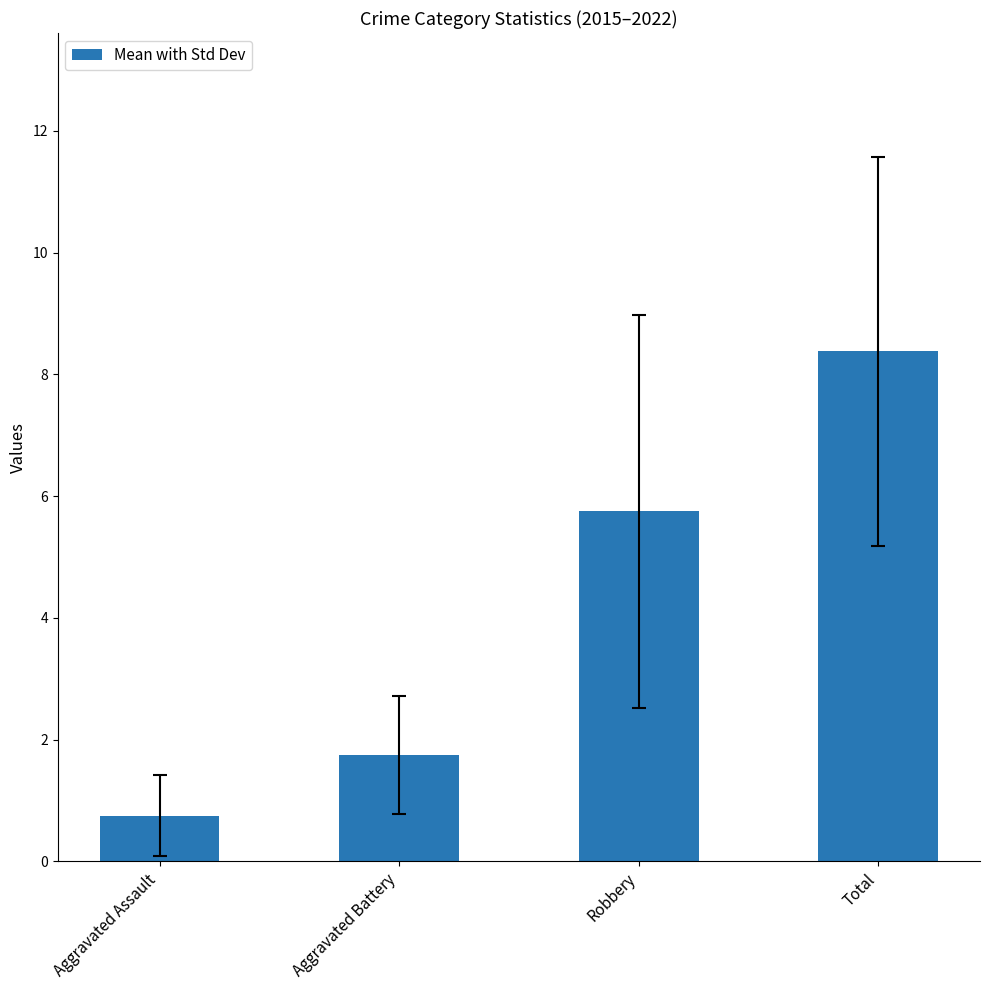

The value at Aggravated Battery is 1.8. True or false?

True